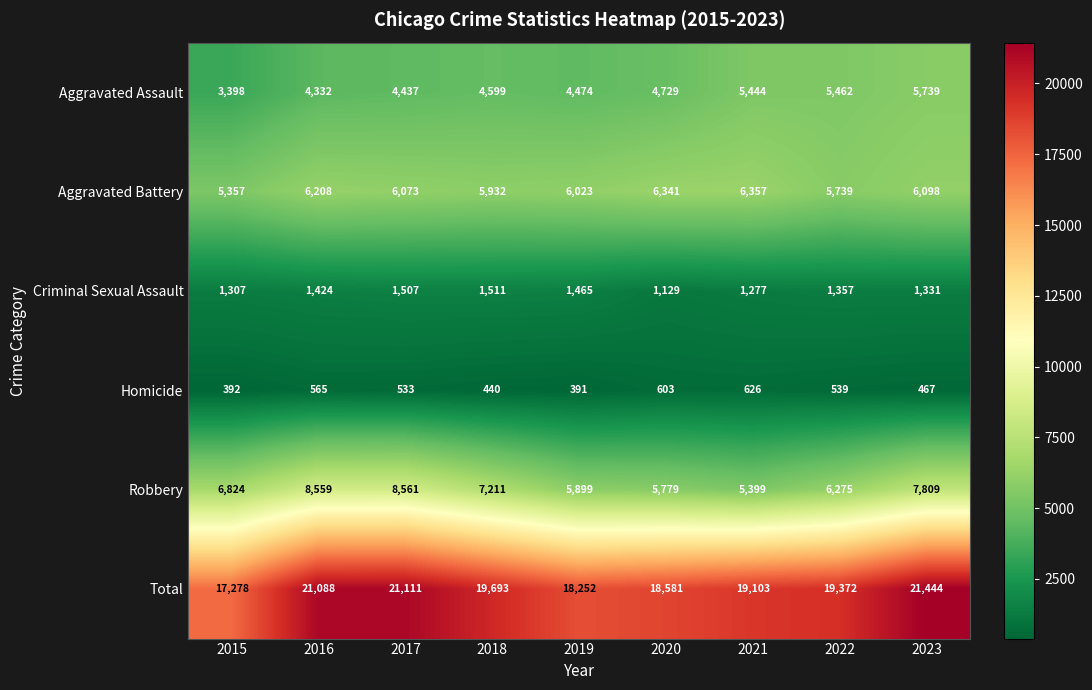

What is the sum of all Homicide values?

4556